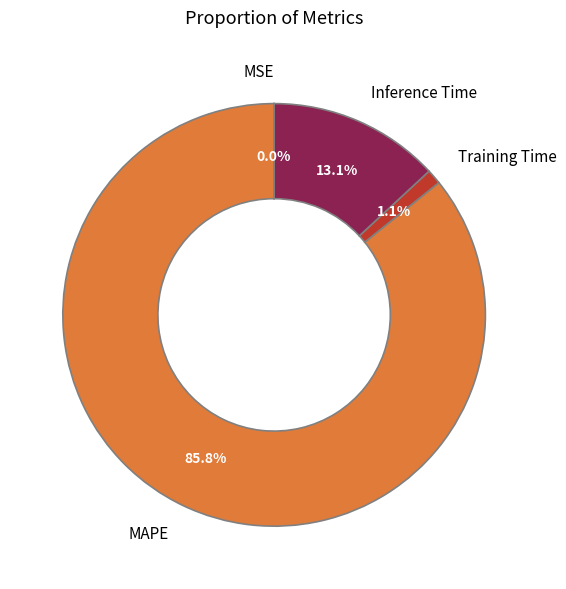

Which category has the biggest portion of the pie?

MAPE